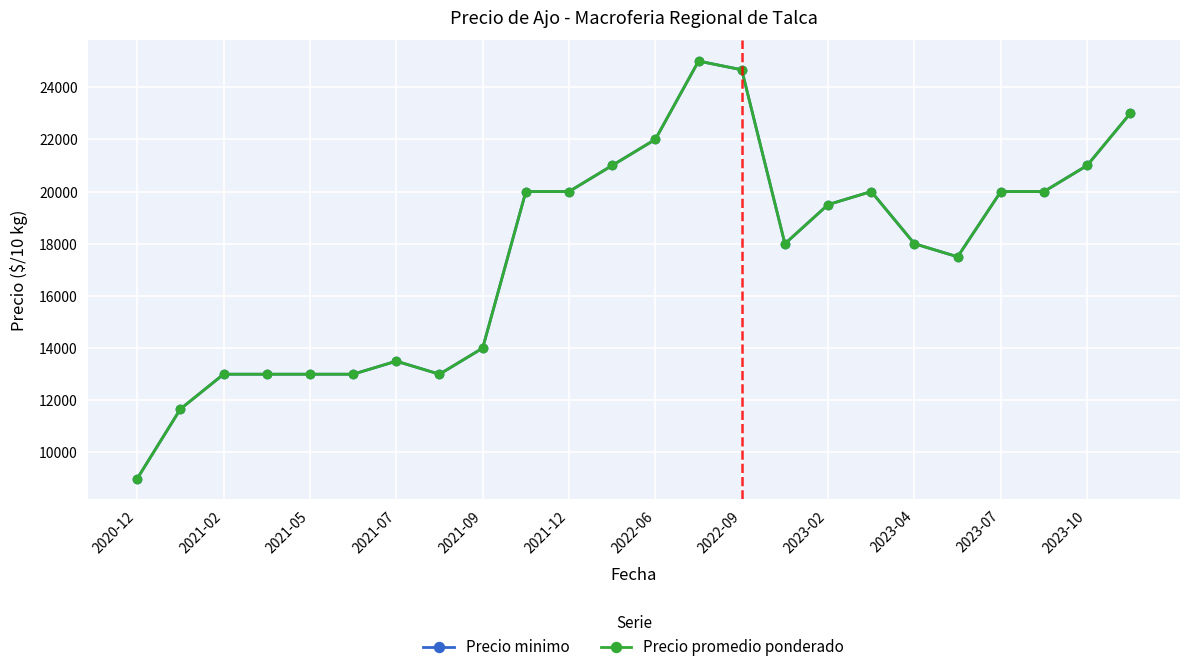

What is the value of the Precio minimo point at the 6th from the left?

13000.0